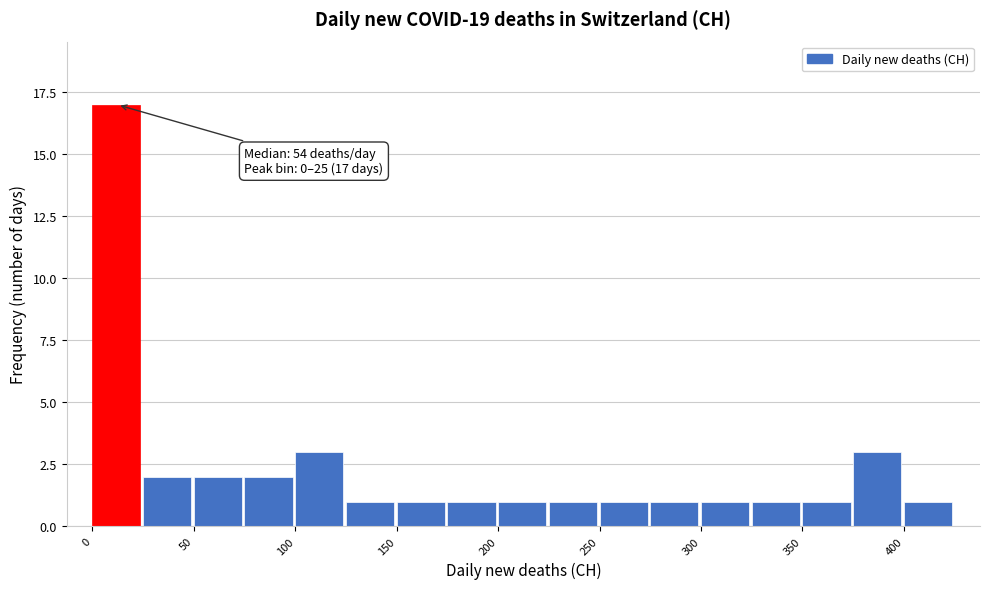

Which range on the x-axis has the tallest bar?

0 to 25